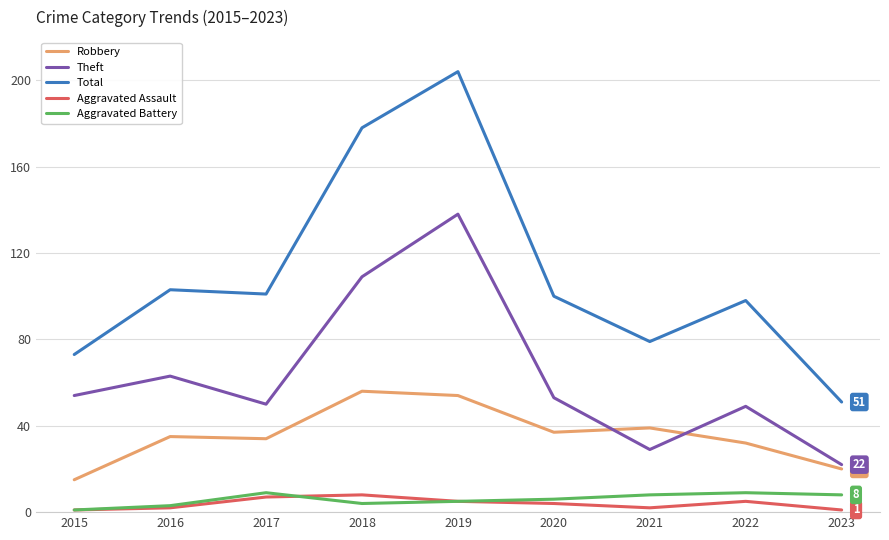

True or false: Aggravated Assault and Robbery cross at least once.

False